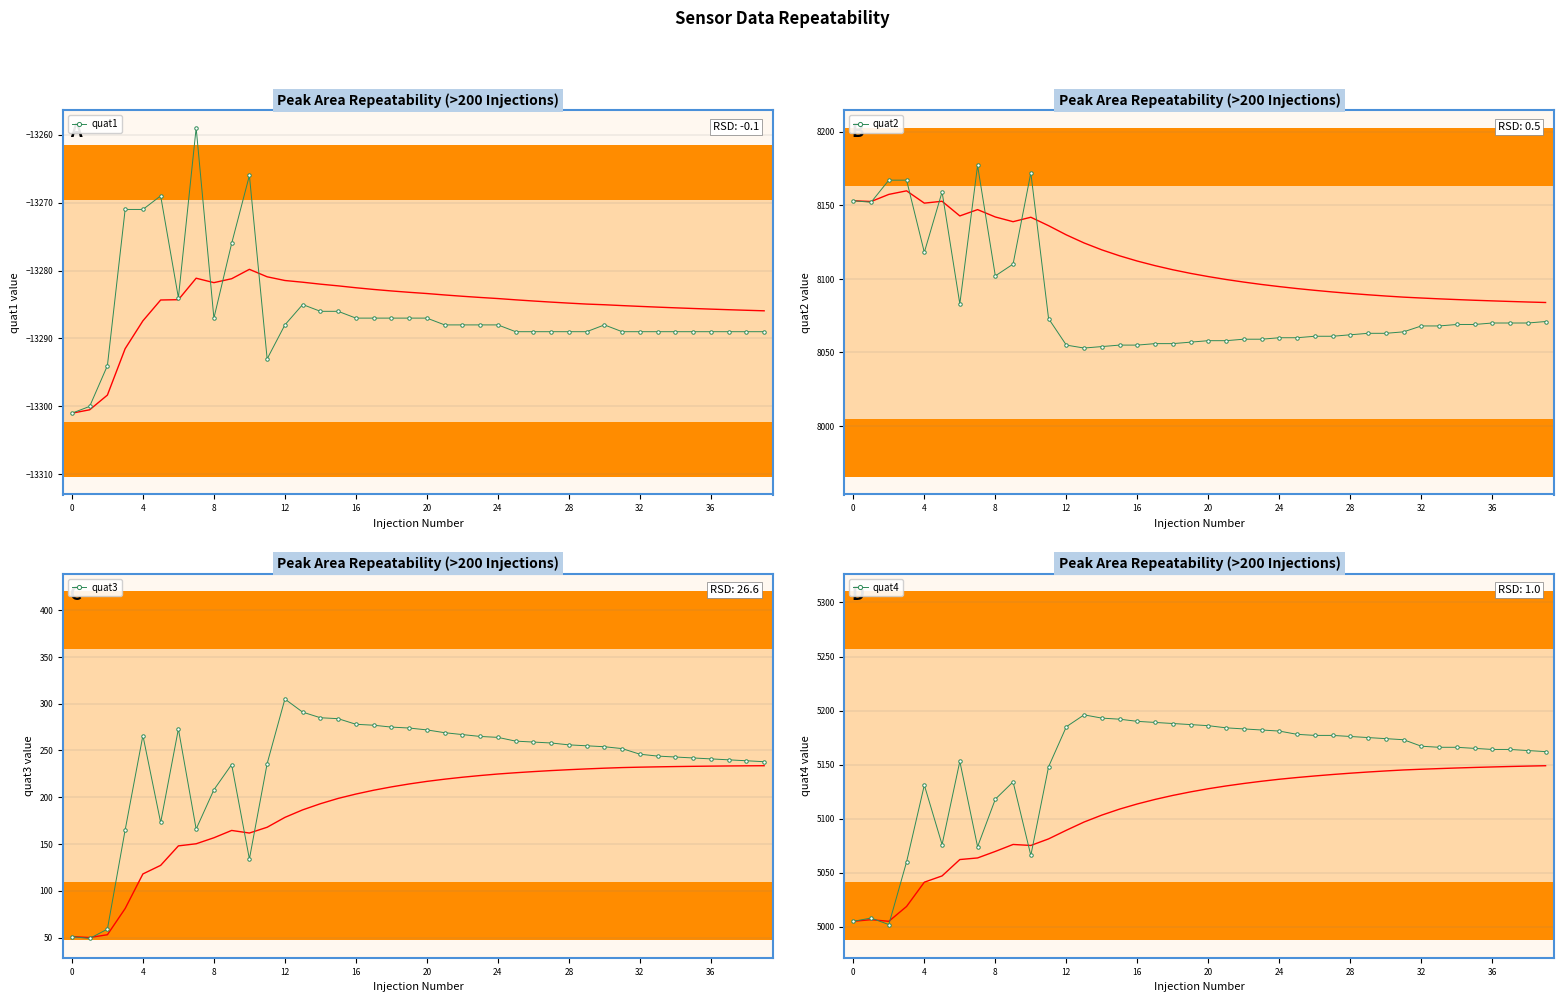

What is the sum of all quat3 values?

9348